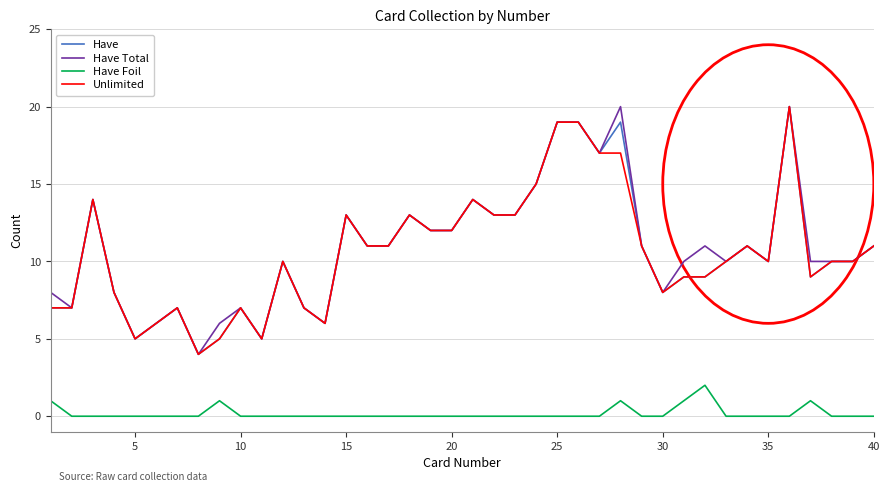

What is the maximum value shown in the chart?

20